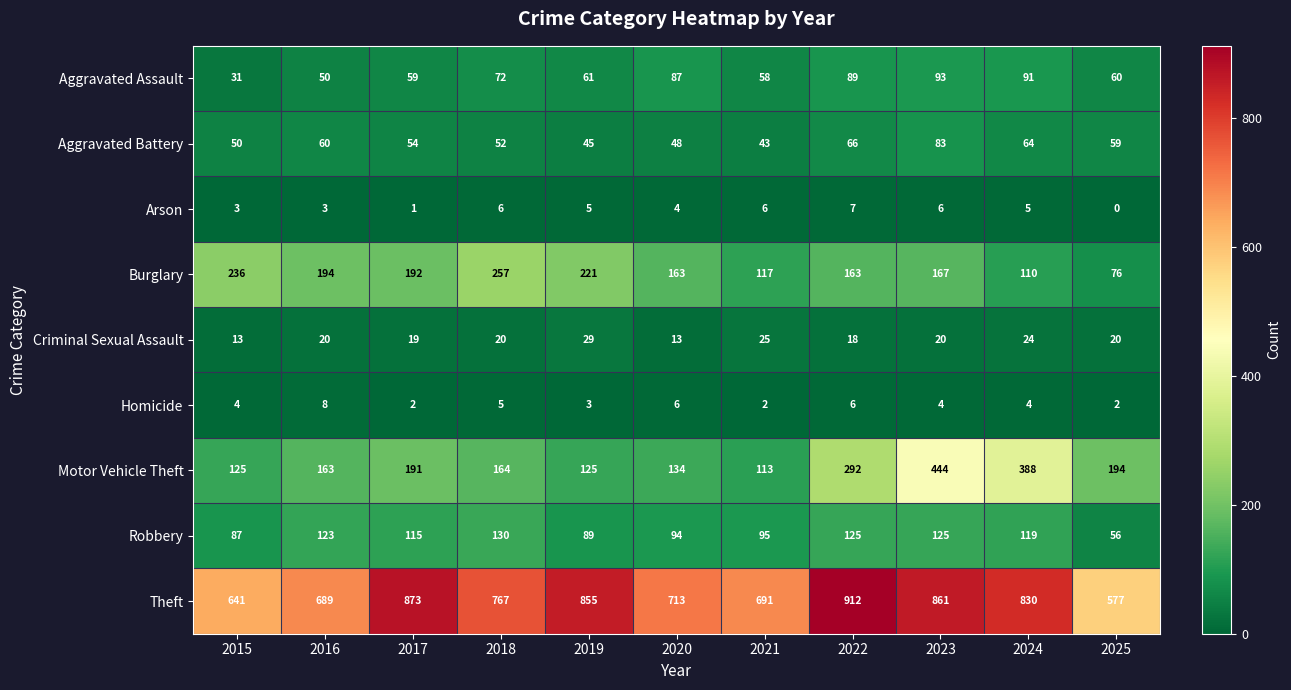

What is the total value across all series at 2023?

1803